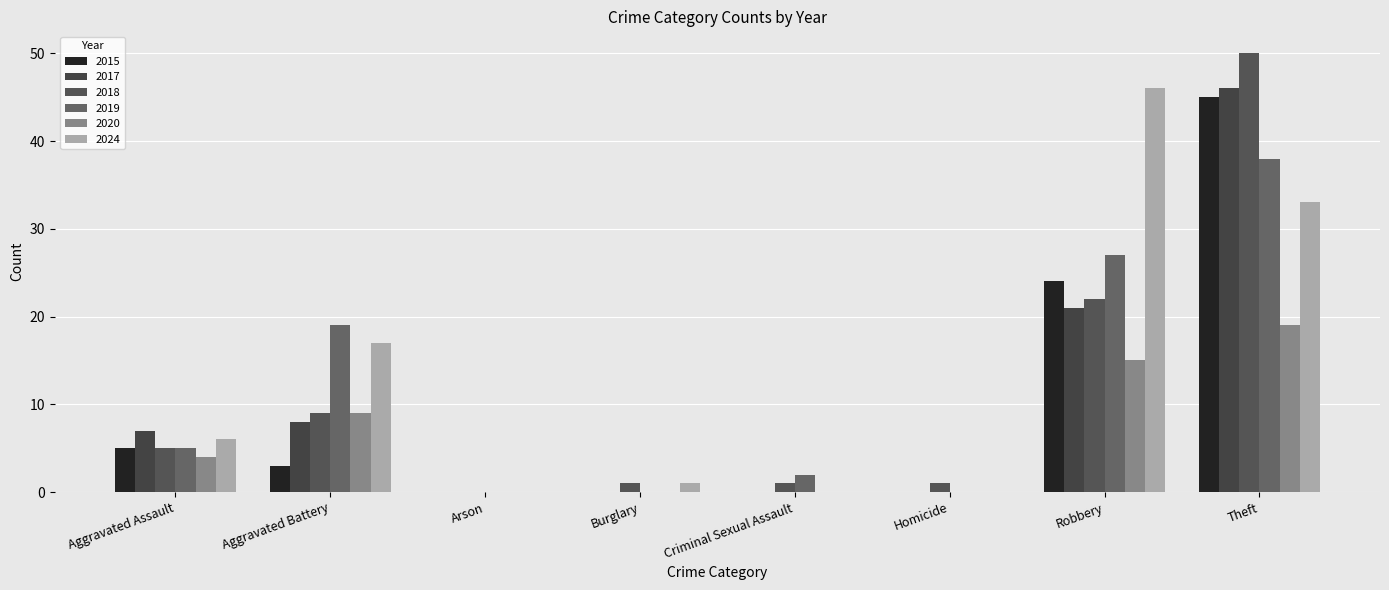

Reading right to left, what are all the values shown in this chart?

2015: 45	24	0	0	0	0	3	5
2017: 46	21	0	0	0	0	8	7
2018: 50	22	1	1	1	0	9	5
2019: 38	27	0	2	0	0	19	5
2020: 19	15	0	0	0	0	9	4
2024: 33	46	0	0	1	0	17	6